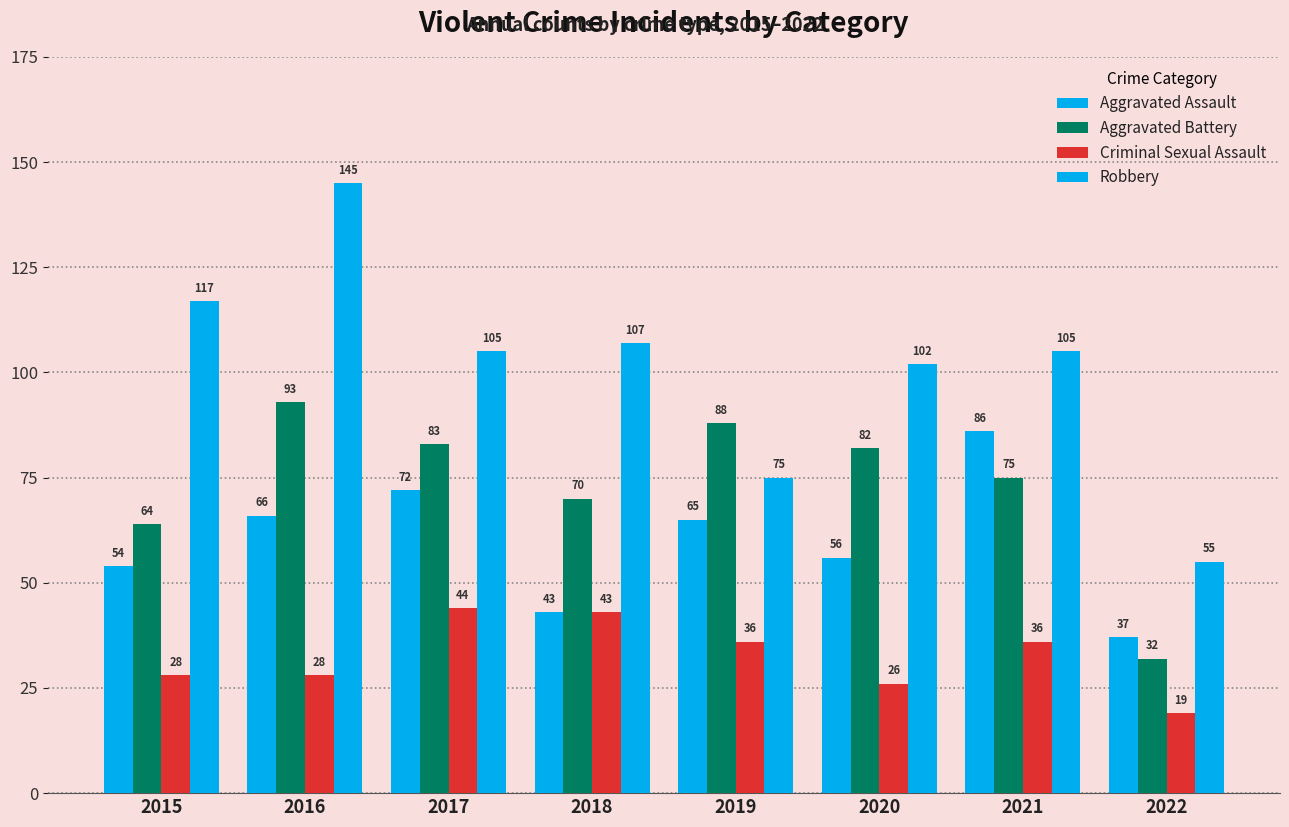

Reading left to right, extract all data points from this chart.

Aggravated Assault: 54	66	72	43	65	56	86	37
Aggravated Battery: 64	93	83	70	88	82	75	32
Criminal Sexual Assault: 28	28	44	43	36	26	36	19
Robbery: 117	145	105	107	75	102	105	55